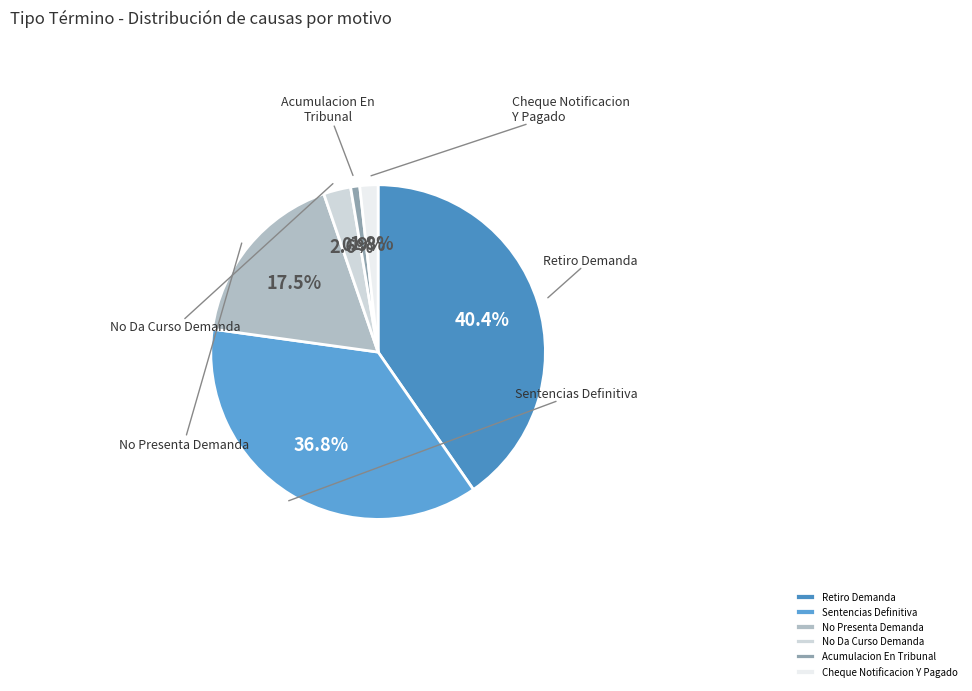

Which category has the biggest portion of the pie?

Retiro Demanda